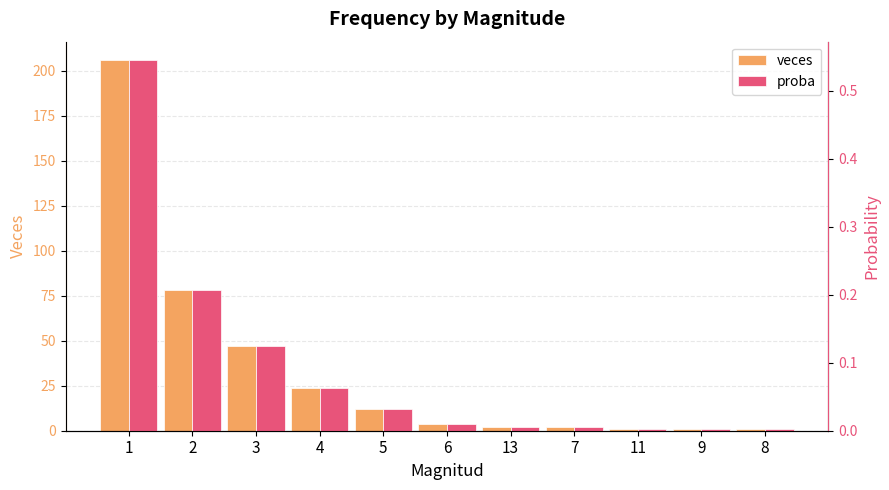

What position from the left is 1?

1